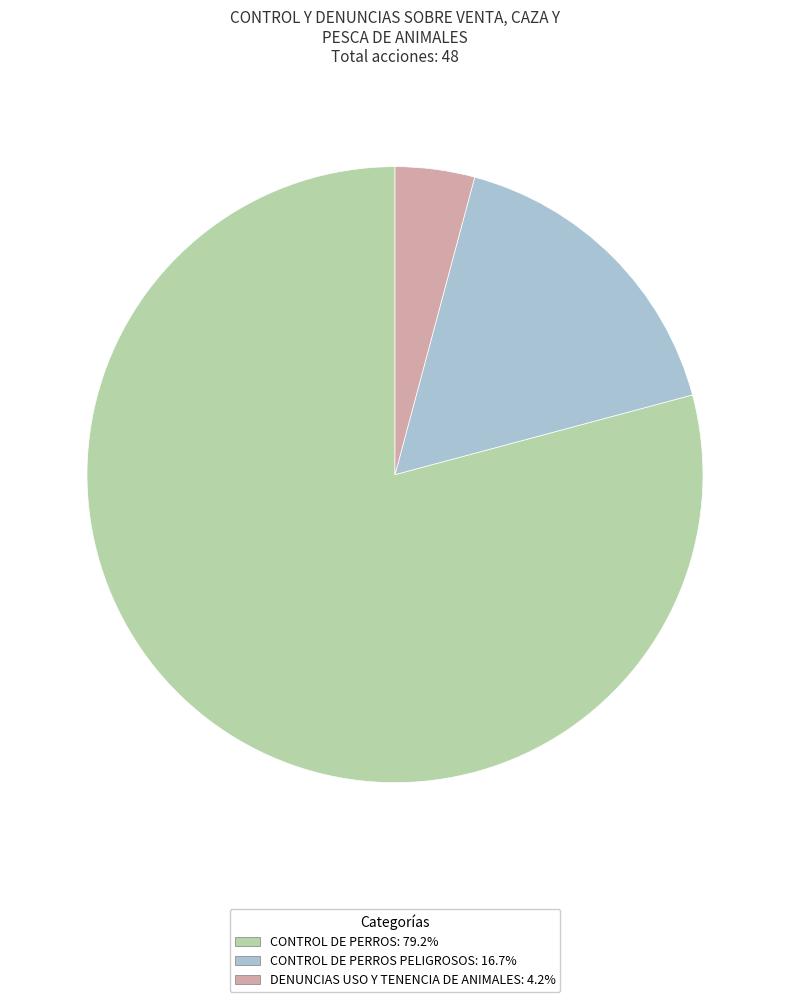

Is there a majority slice in this chart?

Yes